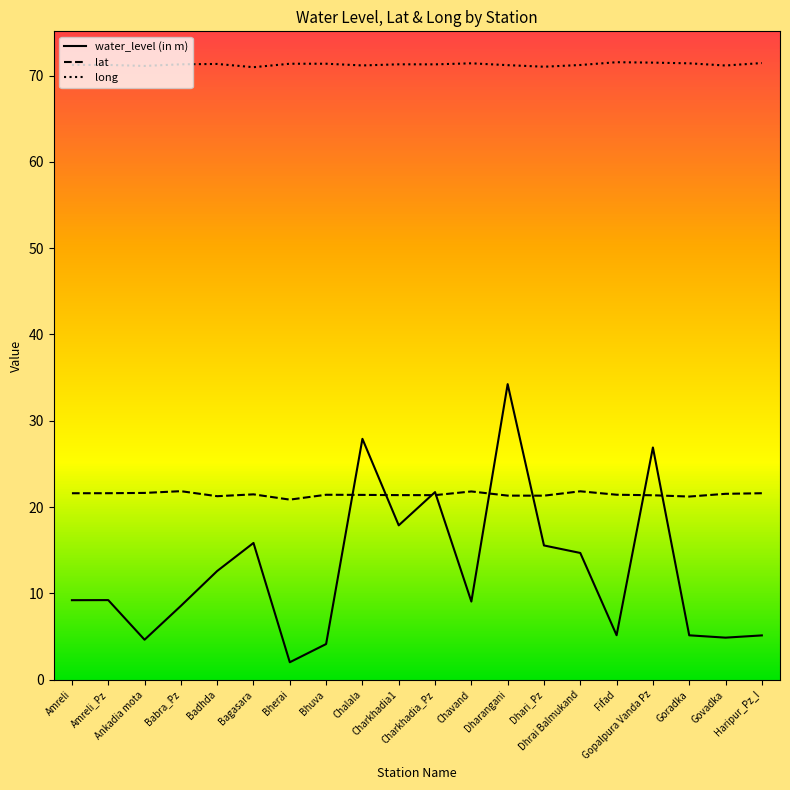

Rank the series by their maximum value, from lowest to highest.

lat, water_level (in m), long